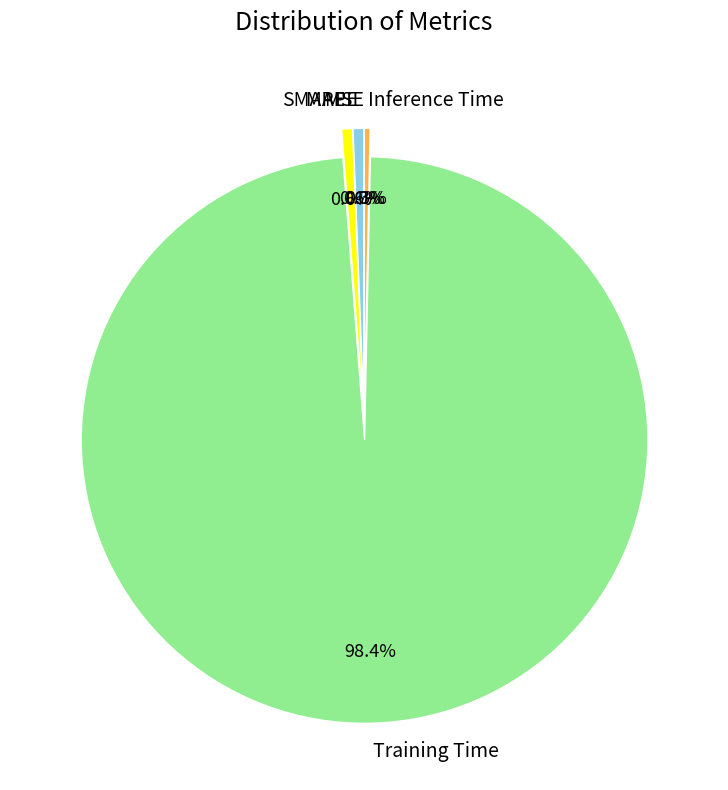

Which slice represents more than half of the pie?

Training Time